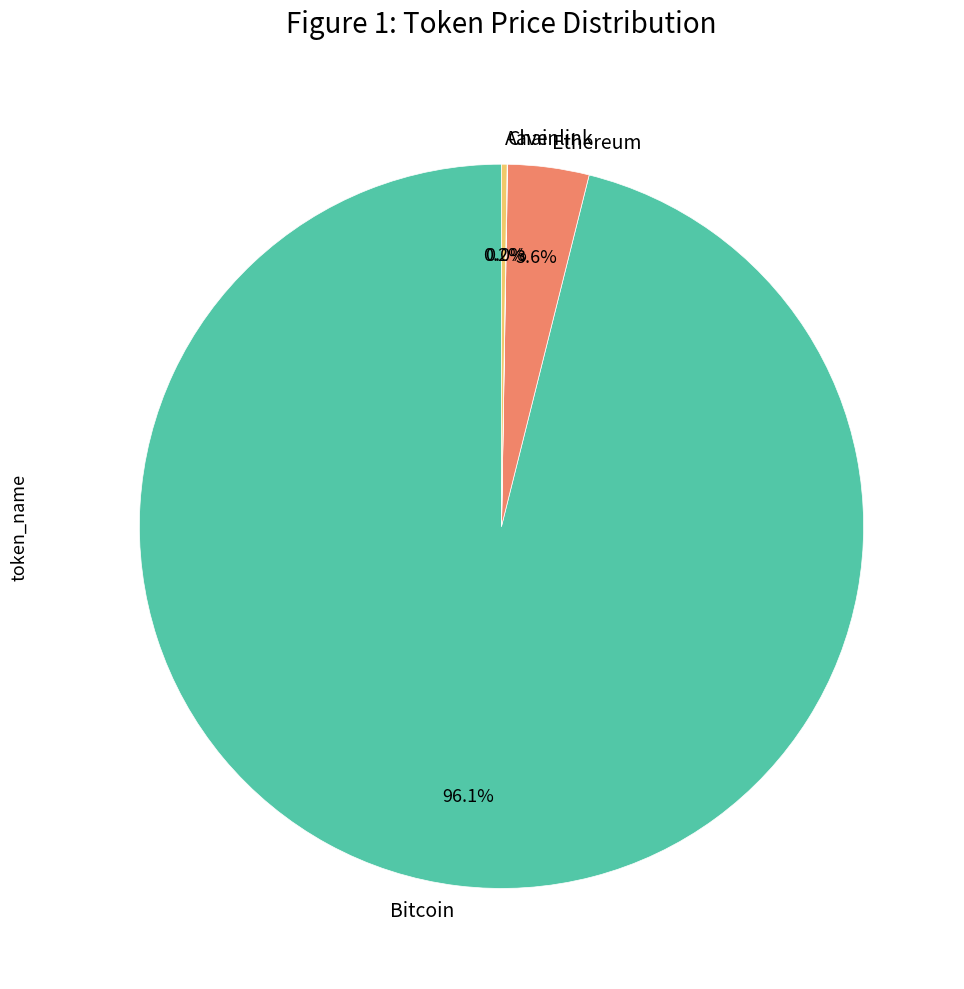

What is the largest slice in the pie chart?

Bitcoin